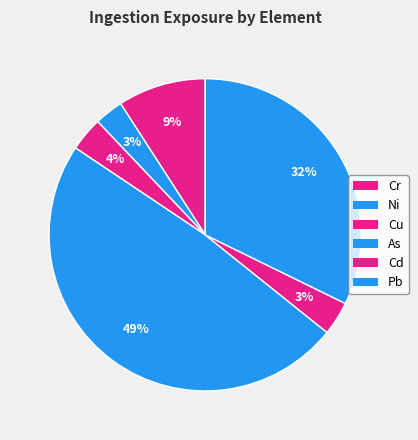

How many segments does this pie chart have?

6